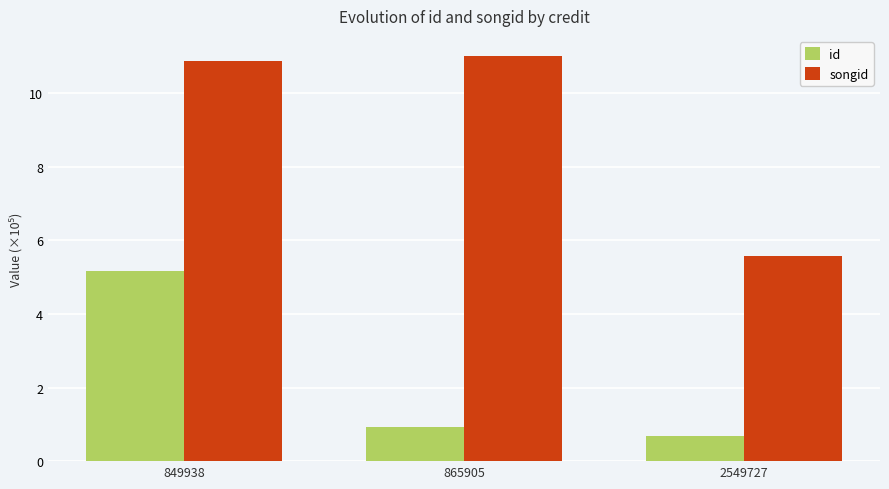

Is it true that songid equals 10.9 at 849938?

True